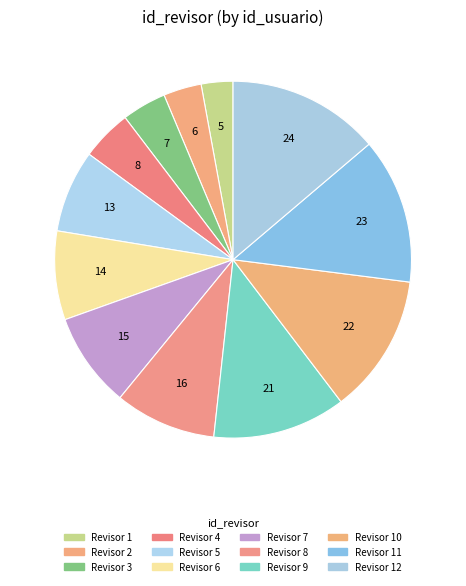

To the nearest percent, what is the average slice percentage?

8%